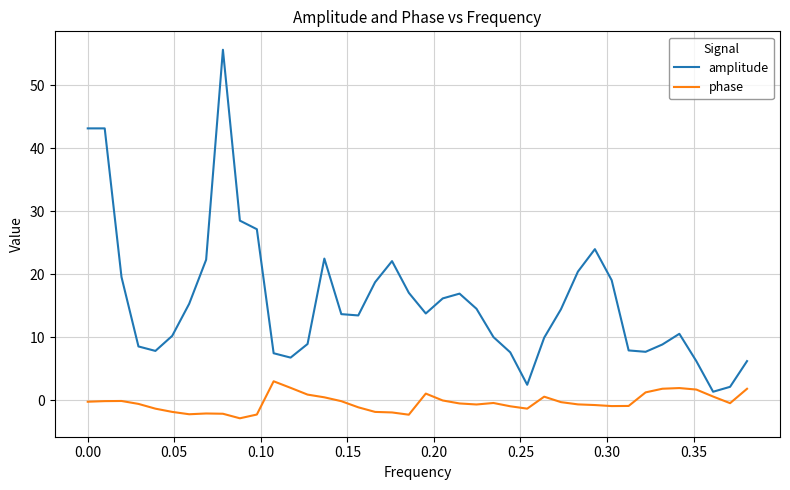

What is the difference between the maximum and minimum values in the phase series?

5.9